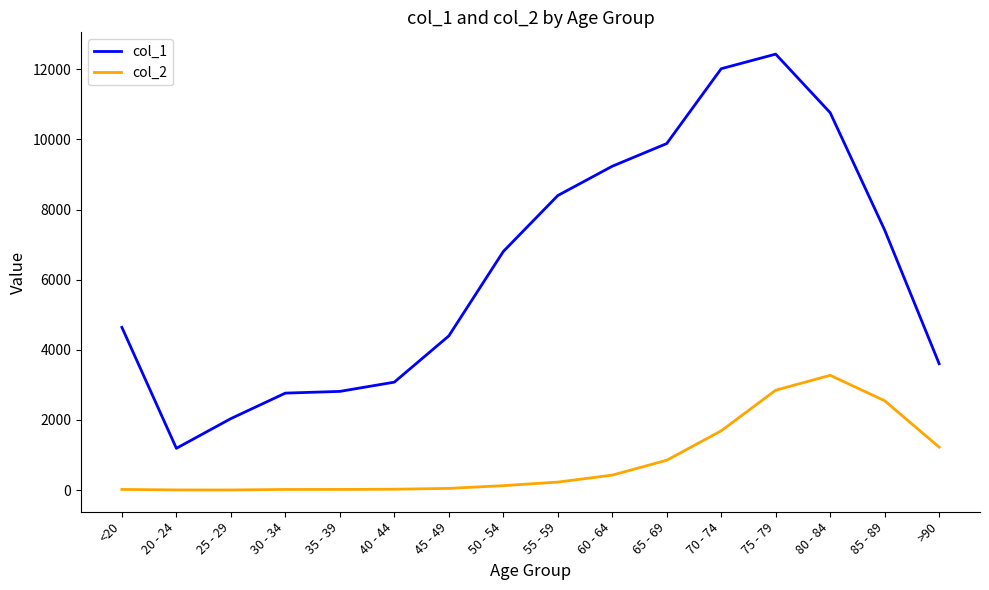

True or false: col_1 has more than 2 interior local peaks.

False